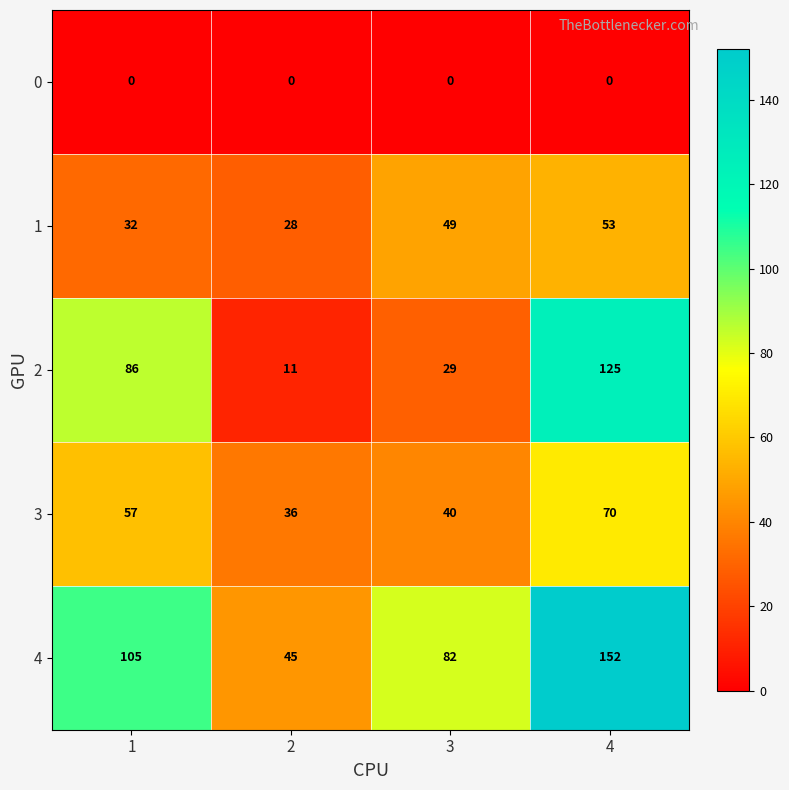

The 0 series shows 0 at 4. True or false?

True